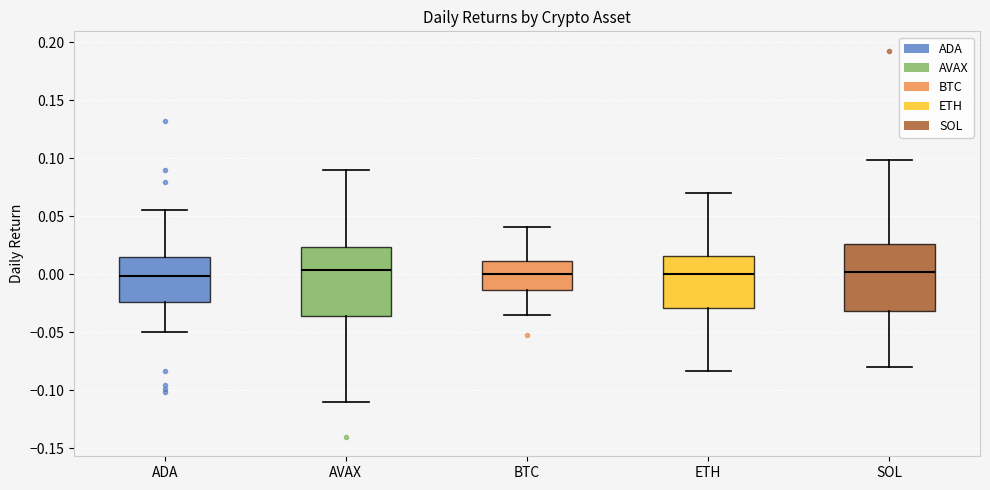

Reading left to right, transcribe this box plot: for each box, give where its median line is, the range the box spans, and where its two whiskers end, as read against the y-axis. The values are not printed on the chart, so give them approximately, as read against the axis.

ADA: median 0.000, box -0.025 to 0.015, whiskers -0.050 to 0.055
AVAX: median 0.005, box -0.035 to 0.025, whiskers -0.110 to 0.090
BTC: median 0.000, box -0.015 to 0.010, whiskers -0.035 to 0.040
ETH: median 0.000, box -0.030 to 0.015, whiskers -0.085 to 0.070
SOL: median 0.000, box -0.030 to 0.025, whiskers -0.080 to 0.100